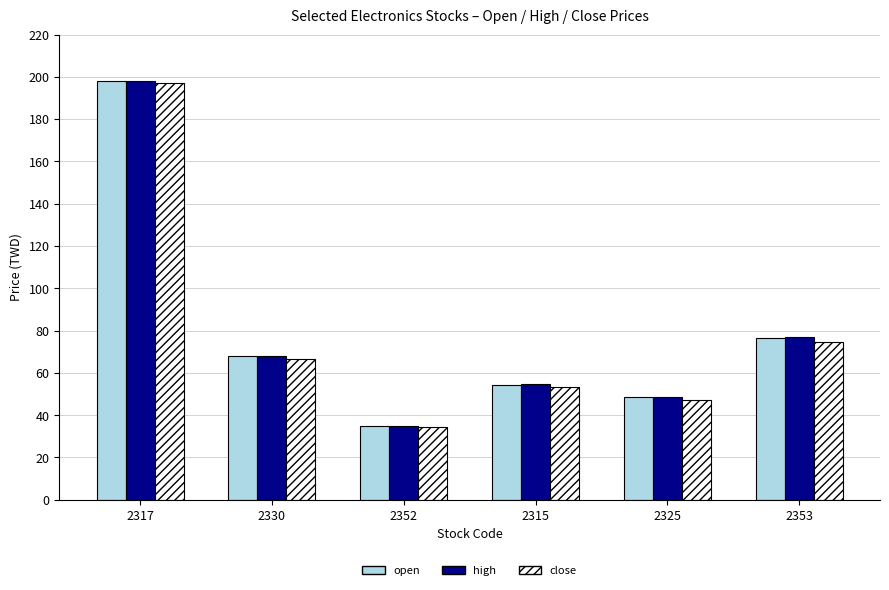

Is it true that open equals 68.0 at 2330?

True